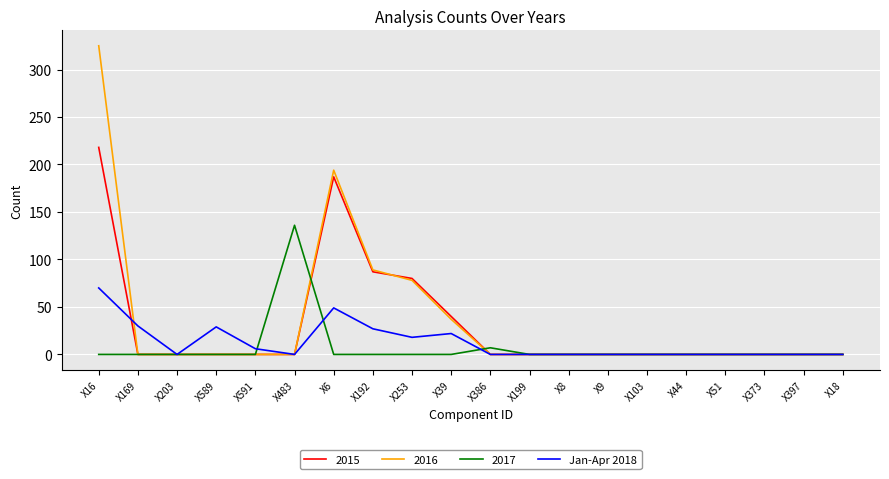

Which series has the largest range (max minus min)?

2016